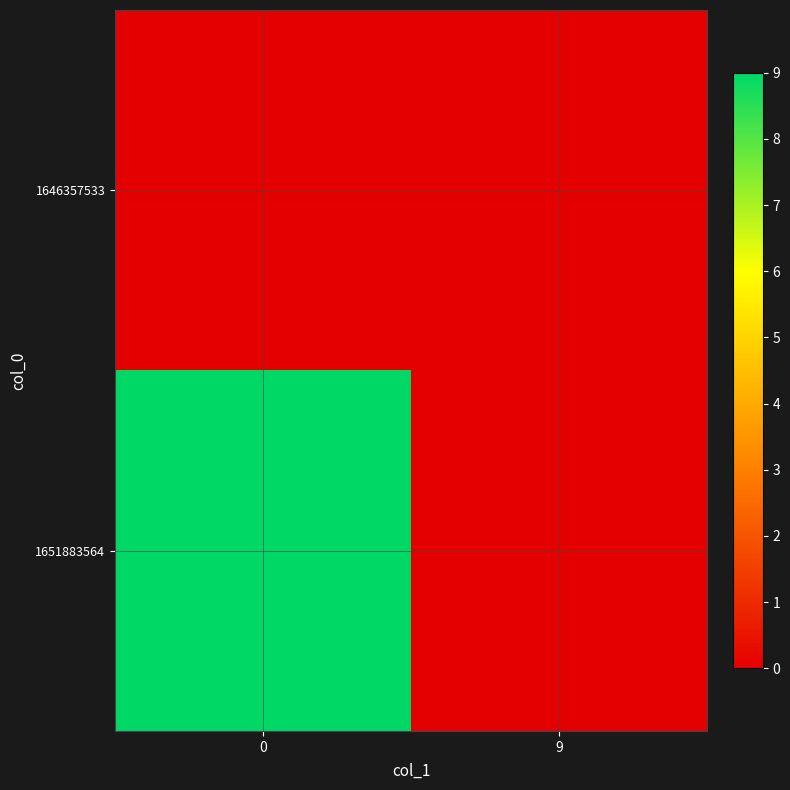

Reading left to right, list all the values displayed in this chart.

1646357533: 0=0	9=0
1651883564: 0=9	9=0